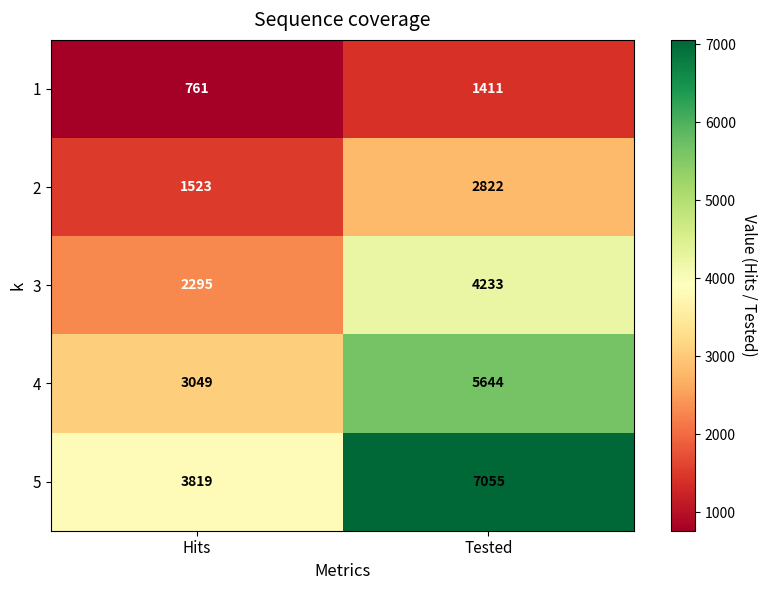

Where is 3 nearest to the value 3264?

Hits